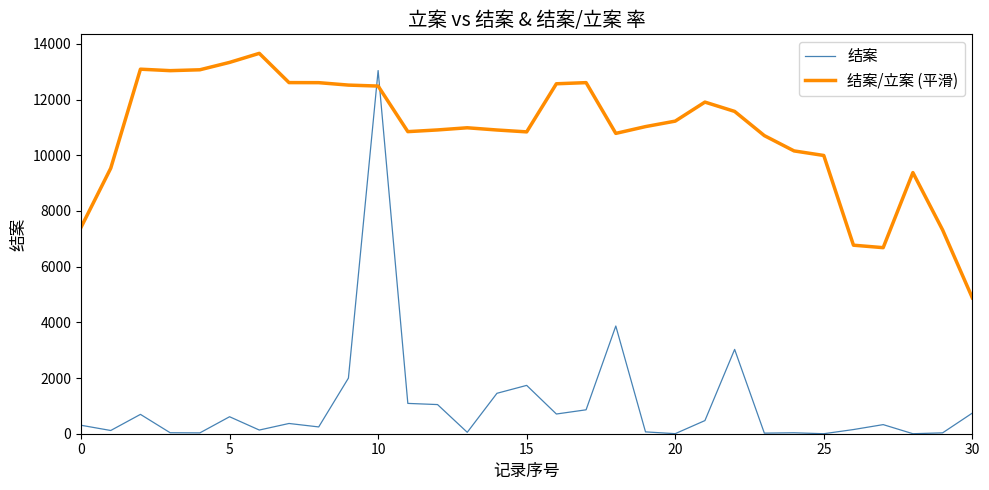

How many intersections are there between 结案/立案 (平滑) and 结案?

2